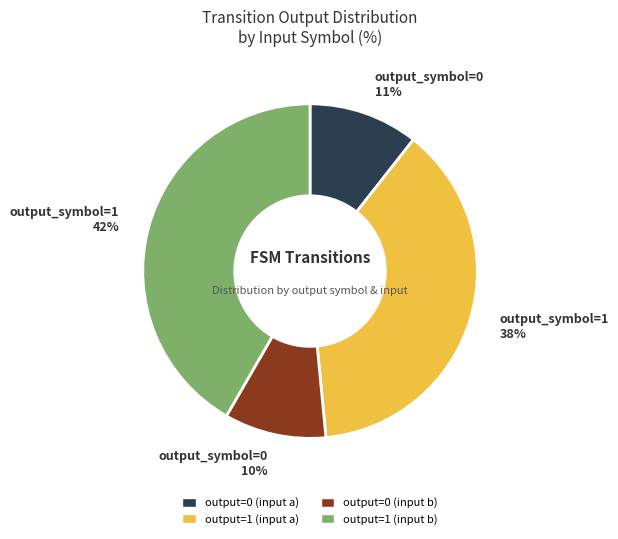

To the nearest percent, what is the difference between the largest and smallest slice percentages?

32%